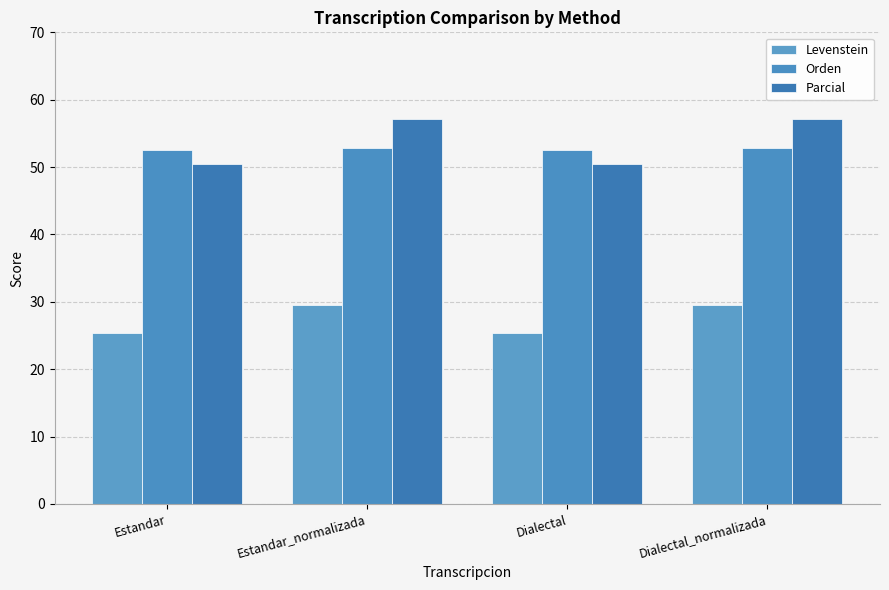

Count the number of data series in this chart.

3